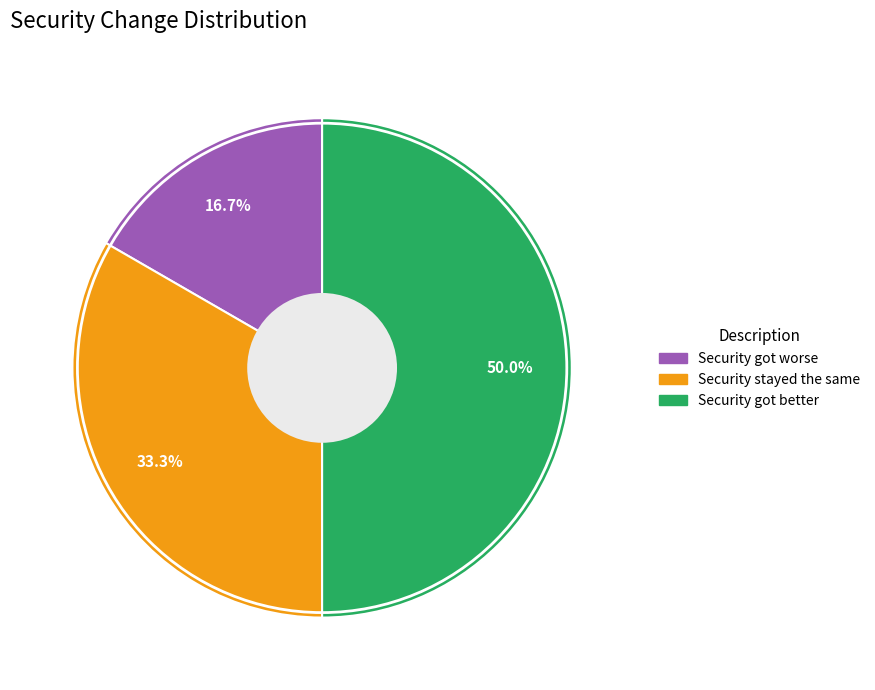

To the nearest percent, what is the combined percentage of Security stayed the same and Security got better?

83%